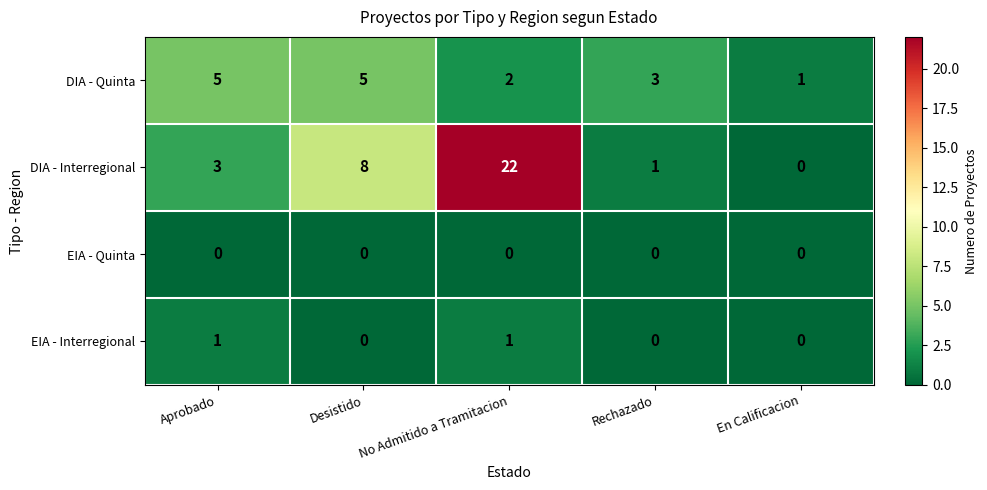

Reading left to right, list all the values displayed in this chart.

DIA - Quinta: 5	5	2	3	1
DIA - Interregional: 3	8	22	1	0
EIA - Quinta: 0	0	0	0	0
EIA - Interregional: 1	0	1	0	0